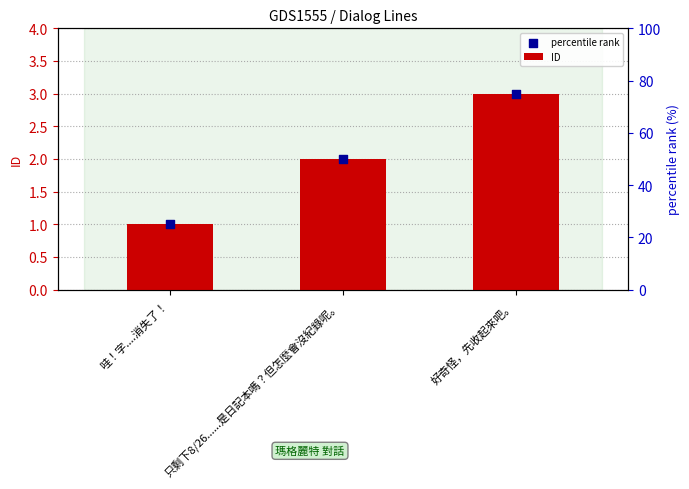

At which category is the sum across all series the highest?

好奇怪，先收起來吧。